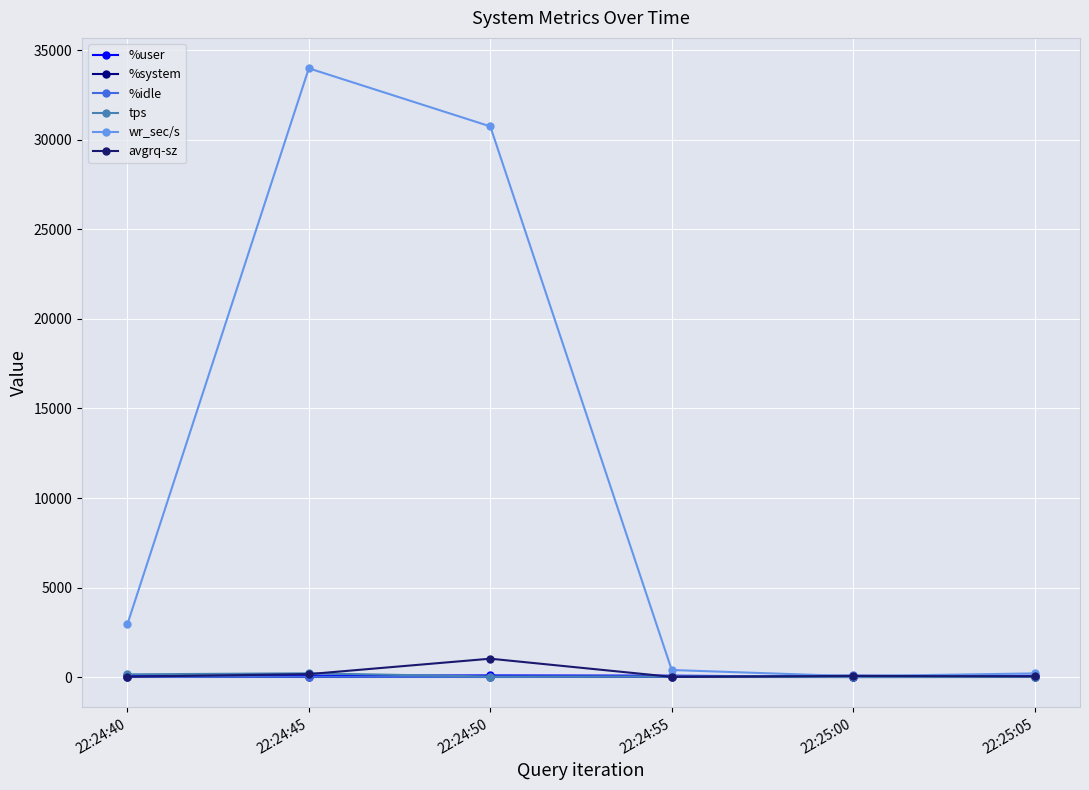

What are all the series names shown in the legend?

%user, %system, %idle, tps, wr_sec/s, avgrq-sz